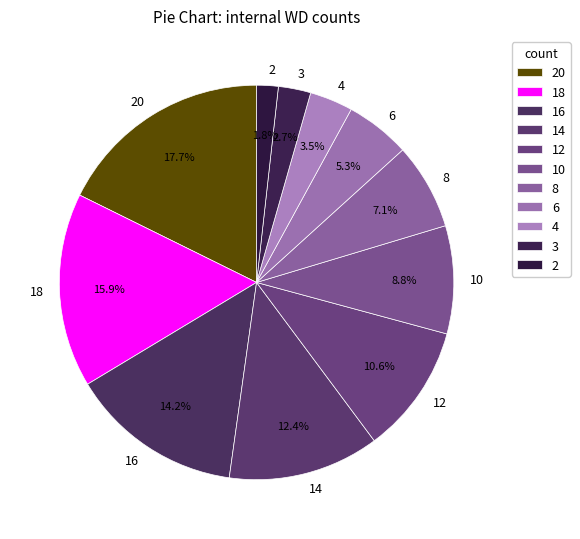

True or false: 14 accounts for 12% of the total.

True